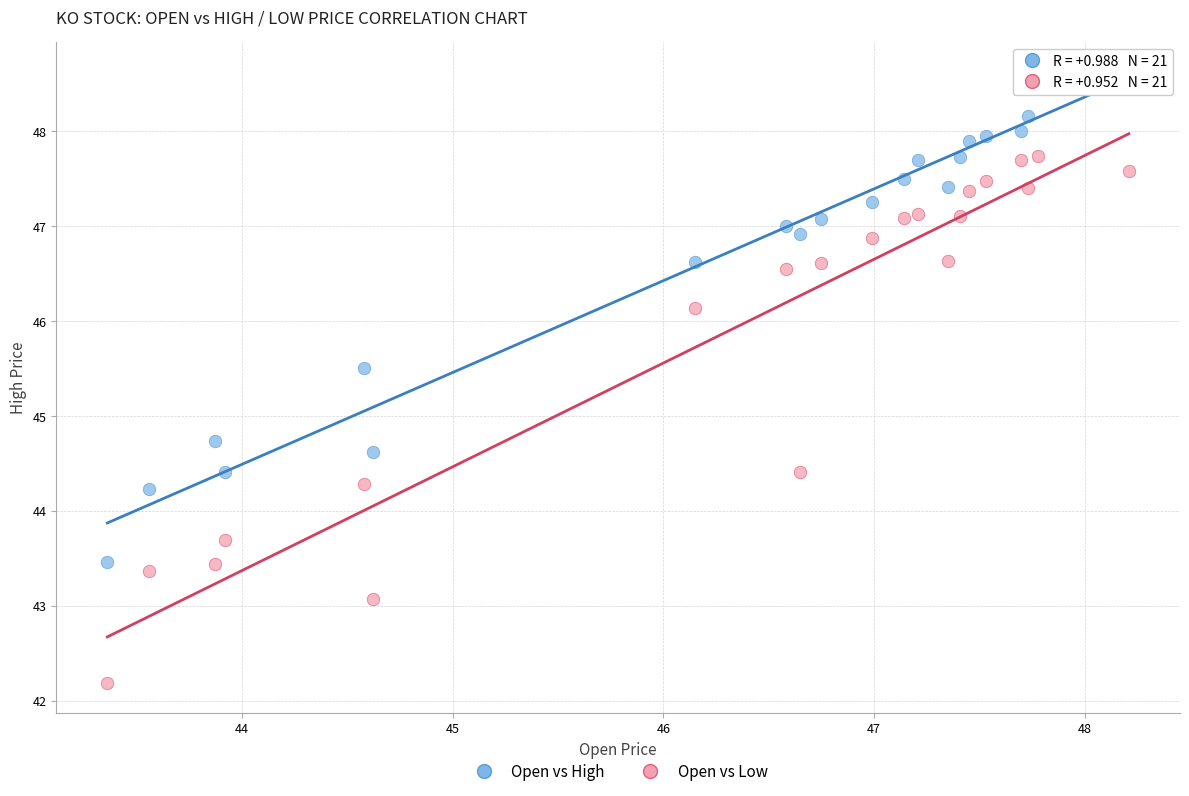

Across all series, what Y value is closest to 45?

44.7